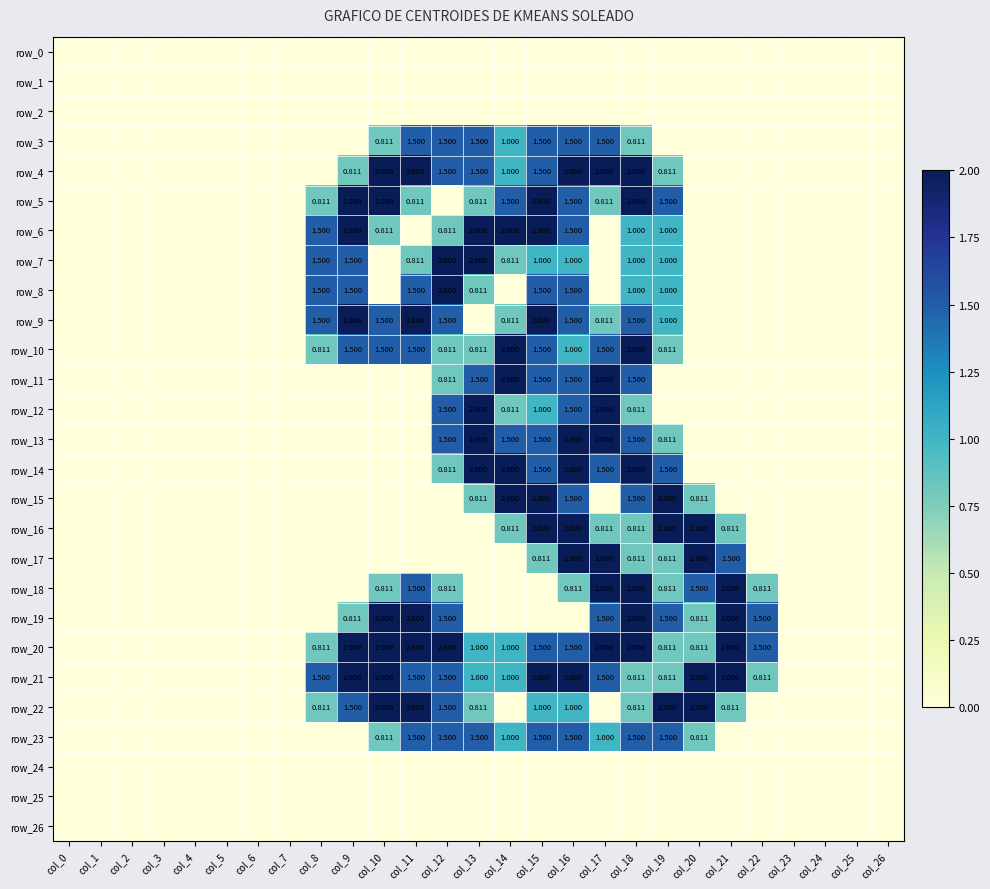

Reading left to right, extract all data points from this chart.

row_0: col_0=0.0	col_1=0.0	col_2=0.0	col_3=0.0	col_4=0.0	col_5=0.0	col_6=0.0	col_7=0.0	col_8=0.0	col_9=0.0	col_10=0.0	col_11=0.0	col_12=0.0	col_13=0.0	col_14=0.0	col_15=0.0	col_16=0.0	col_17=0.0	col_18=0.0	col_19=0.0	col_20=0.0	col_21=0.0	col_22=0.0	col_23=0.0	col_24=0.0	col_25=0.0	col_26=0.0
row_1: col_0=0.0	col_1=0.0	col_2=0.0	col_3=0.0	col_4=0.0	col_5=0.0	col_6=0.0	col_7=0.0	col_8=0.0	col_9=0.0	col_10=0.0	col_11=0.0	col_12=0.0	col_13=0.0	col_14=0.0	col_15=0.0	col_16=0.0	col_17=0.0	col_18=0.0	col_19=0.0	col_20=0.0	col_21=0.0	col_22=0.0	col_23=0.0	col_24=0.0	col_25=0.0	col_26=0.0
row_2: col_0=0.0	col_1=0.0	col_2=0.0	col_3=0.0	col_4=0.0	col_5=0.0	col_6=0.0	col_7=0.0	col_8=0.0	col_9=0.0	col_10=0.0	col_11=0.0	col_12=0.0	col_13=0.0	col_14=0.0	col_15=0.0	col_16=0.0	col_17=0.0	col_18=0.0	col_19=0.0	col_20=0.0	col_21=0.0	col_22=0.0	col_23=0.0	col_24=0.0	col_25=0.0	col_26=0.0
row_3: col_0=0.0	col_1=0.0	col_2=0.0	col_3=0.0	col_4=0.0	col_5=0.0	col_6=0.0	col_7=0.0	col_8=0.0	col_9=0.0	col_10=0.8	col_11=1.5	col_12=1.5	col_13=1.5	col_14=1.0	col_15=1.5	col_16=1.5	col_17=1.5	col_18=0.8	col_19=0.0	col_20=0.0	col_21=0.0	col_22=0.0	col_23=0.0	col_24=0.0	col_25=0.0	col_26=0.0
row_4: col_0=0.0	col_1=0.0	col_2=0.0	col_3=0.0	col_4=0.0	col_5=0.0	col_6=0.0	col_7=0.0	col_8=0.0	col_9=0.8	col_10=2.0	col_11=2.0	col_12=1.5	col_13=1.5	col_14=1.0	col_15=1.5	col_16=2.0	col_17=2.0	col_18=2.0	col_19=0.8	col_20=0.0	col_21=0.0	col_22=0.0	col_23=0.0	col_24=0.0	col_25=0.0	col_26=0.0
row_5: col_0=0.0	col_1=0.0	col_2=0.0	col_3=0.0	col_4=0.0	col_5=0.0	col_6=0.0	col_7=0.0	col_8=0.8	col_9=2.0	col_10=2.0	col_11=0.8	col_12=0.0	col_13=0.8	col_14=1.5	col_15=2.0	col_16=1.5	col_17=0.8	col_18=2.0	col_19=1.5	col_20=0.0	col_21=0.0	col_22=0.0	col_23=0.0	col_24=0.0	col_25=0.0	col_26=0.0
row_6: col_0=0.0	col_1=0.0	col_2=0.0	col_3=0.0	col_4=0.0	col_5=0.0	col_6=0.0	col_7=0.0	col_8=1.5	col_9=2.0	col_10=0.8	col_11=0.0	col_12=0.8	col_13=2.0	col_14=2.0	col_15=2.0	col_16=1.5	col_17=0.0	col_18=1.0	col_19=1.0	col_20=0.0	col_21=0.0	col_22=0.0	col_23=0.0	col_24=0.0	col_25=0.0	col_26=0.0
row_7: col_0=0.0	col_1=0.0	col_2=0.0	col_3=0.0	col_4=0.0	col_5=0.0	col_6=0.0	col_7=0.0	col_8=1.5	col_9=1.5	col_10=0.0	col_11=0.8	col_12=2.0	col_13=2.0	col_14=0.8	col_15=1.0	col_16=1.0	col_17=0.0	col_18=1.0	col_19=1.0	col_20=0.0	col_21=0.0	col_22=0.0	col_23=0.0	col_24=0.0	col_25=0.0	col_26=0.0
row_8: col_0=0.0	col_1=0.0	col_2=0.0	col_3=0.0	col_4=0.0	col_5=0.0	col_6=0.0	col_7=0.0	col_8=1.5	col_9=1.5	col_10=0.0	col_11=1.5	col_12=2.0	col_13=0.8	col_14=0.0	col_15=1.5	col_16=1.5	col_17=0.0	col_18=1.0	col_19=1.0	col_20=0.0	col_21=0.0	col_22=0.0	col_23=0.0	col_24=0.0	col_25=0.0	col_26=0.0
row_9: col_0=0.0	col_1=0.0	col_2=0.0	col_3=0.0	col_4=0.0	col_5=0.0	col_6=0.0	col_7=0.0	col_8=1.5	col_9=2.0	col_10=1.5	col_11=2.0	col_12=1.5	col_13=0.0	col_14=0.8	col_15=2.0	col_16=1.5	col_17=0.8	col_18=1.5	col_19=1.0	col_20=0.0	col_21=0.0	col_22=0.0	col_23=0.0	col_24=0.0	col_25=0.0	col_26=0.0
row_10: col_0=0.0	col_1=0.0	col_2=0.0	col_3=0.0	col_4=0.0	col_5=0.0	col_6=0.0	col_7=0.0	col_8=0.8	col_9=1.5	col_10=1.5	col_11=1.5	col_12=0.8	col_13=0.8	col_14=2.0	col_15=1.5	col_16=1.0	col_17=1.5	col_18=2.0	col_19=0.8	col_20=0.0	col_21=0.0	col_22=0.0	col_23=0.0	col_24=0.0	col_25=0.0	col_26=0.0
row_11: col_0=0.0	col_1=0.0	col_2=0.0	col_3=0.0	col_4=0.0	col_5=0.0	col_6=0.0	col_7=0.0	col_8=0.0	col_9=0.0	col_10=0.0	col_11=0.0	col_12=0.8	col_13=1.5	col_14=2.0	col_15=1.5	col_16=1.5	col_17=2.0	col_18=1.5	col_19=0.0	col_20=0.0	col_21=0.0	col_22=0.0	col_23=0.0	col_24=0.0	col_25=0.0	col_26=0.0
row_12: col_0=0.0	col_1=0.0	col_2=0.0	col_3=0.0	col_4=0.0	col_5=0.0	col_6=0.0	col_7=0.0	col_8=0.0	col_9=0.0	col_10=0.0	col_11=0.0	col_12=1.5	col_13=2.0	col_14=0.8	col_15=1.0	col_16=1.5	col_17=2.0	col_18=0.8	col_19=0.0	col_20=0.0	col_21=0.0	col_22=0.0	col_23=0.0	col_24=0.0	col_25=0.0	col_26=0.0
row_13: col_0=0.0	col_1=0.0	col_2=0.0	col_3=0.0	col_4=0.0	col_5=0.0	col_6=0.0	col_7=0.0	col_8=0.0	col_9=0.0	col_10=0.0	col_11=0.0	col_12=1.5	col_13=2.0	col_14=1.5	col_15=1.5	col_16=2.0	col_17=2.0	col_18=1.5	col_19=0.8	col_20=0.0	col_21=0.0	col_22=0.0	col_23=0.0	col_24=0.0	col_25=0.0	col_26=0.0
row_14: col_0=0.0	col_1=0.0	col_2=0.0	col_3=0.0	col_4=0.0	col_5=0.0	col_6=0.0	col_7=0.0	col_8=0.0	col_9=0.0	col_10=0.0	col_11=0.0	col_12=0.8	col_13=2.0	col_14=2.0	col_15=1.5	col_16=2.0	col_17=1.5	col_18=2.0	col_19=1.5	col_20=0.0	col_21=0.0	col_22=0.0	col_23=0.0	col_24=0.0	col_25=0.0	col_26=0.0
row_15: col_0=0.0	col_1=0.0	col_2=0.0	col_3=0.0	col_4=0.0	col_5=0.0	col_6=0.0	col_7=0.0	col_8=0.0	col_9=0.0	col_10=0.0	col_11=0.0	col_12=0.0	col_13=0.8	col_14=2.0	col_15=2.0	col_16=1.5	col_17=0.0	col_18=1.5	col_19=2.0	col_20=0.8	col_21=0.0	col_22=0.0	col_23=0.0	col_24=0.0	col_25=0.0	col_26=0.0
row_16: col_0=0.0	col_1=0.0	col_2=0.0	col_3=0.0	col_4=0.0	col_5=0.0	col_6=0.0	col_7=0.0	col_8=0.0	col_9=0.0	col_10=0.0	col_11=0.0	col_12=0.0	col_13=0.0	col_14=0.8	col_15=2.0	col_16=2.0	col_17=0.8	col_18=0.8	col_19=2.0	col_20=2.0	col_21=0.8	col_22=0.0	col_23=0.0	col_24=0.0	col_25=0.0	col_26=0.0
row_17: col_0=0.0	col_1=0.0	col_2=0.0	col_3=0.0	col_4=0.0	col_5=0.0	col_6=0.0	col_7=0.0	col_8=0.0	col_9=0.0	col_10=0.0	col_11=0.0	col_12=0.0	col_13=0.0	col_14=0.0	col_15=0.8	col_16=2.0	col_17=2.0	col_18=0.8	col_19=0.8	col_20=2.0	col_21=1.5	col_22=0.0	col_23=0.0	col_24=0.0	col_25=0.0	col_26=0.0
row_18: col_0=0.0	col_1=0.0	col_2=0.0	col_3=0.0	col_4=0.0	col_5=0.0	col_6=0.0	col_7=0.0	col_8=0.0	col_9=0.0	col_10=0.8	col_11=1.5	col_12=0.8	col_13=0.0	col_14=0.0	col_15=0.0	col_16=0.8	col_17=2.0	col_18=2.0	col_19=0.8	col_20=1.5	col_21=2.0	col_22=0.8	col_23=0.0	col_24=0.0	col_25=0.0	col_26=0.0
row_19: col_0=0.0	col_1=0.0	col_2=0.0	col_3=0.0	col_4=0.0	col_5=0.0	col_6=0.0	col_7=0.0	col_8=0.0	col_9=0.8	col_10=2.0	col_11=2.0	col_12=1.5	col_13=0.0	col_14=0.0	col_15=0.0	col_16=0.0	col_17=1.5	col_18=2.0	col_19=1.5	col_20=0.8	col_21=2.0	col_22=1.5	col_23=0.0	col_24=0.0	col_25=0.0	col_26=0.0
row_20: col_0=0.0	col_1=0.0	col_2=0.0	col_3=0.0	col_4=0.0	col_5=0.0	col_6=0.0	col_7=0.0	col_8=0.8	col_9=2.0	col_10=2.0	col_11=2.0	col_12=2.0	col_13=1.0	col_14=1.0	col_15=1.5	col_16=1.5	col_17=2.0	col_18=2.0	col_19=0.8	col_20=0.8	col_21=2.0	col_22=1.5	col_23=0.0	col_24=0.0	col_25=0.0	col_26=0.0
row_21: col_0=0.0	col_1=0.0	col_2=0.0	col_3=0.0	col_4=0.0	col_5=0.0	col_6=0.0	col_7=0.0	col_8=1.5	col_9=2.0	col_10=2.0	col_11=1.5	col_12=1.5	col_13=1.0	col_14=1.0	col_15=2.0	col_16=2.0	col_17=1.5	col_18=0.8	col_19=0.8	col_20=2.0	col_21=2.0	col_22=0.8	col_23=0.0	col_24=0.0	col_25=0.0	col_26=0.0
row_22: col_0=0.0	col_1=0.0	col_2=0.0	col_3=0.0	col_4=0.0	col_5=0.0	col_6=0.0	col_7=0.0	col_8=0.8	col_9=1.5	col_10=2.0	col_11=2.0	col_12=1.5	col_13=0.8	col_14=0.0	col_15=1.0	col_16=1.0	col_17=0.0	col_18=0.8	col_19=2.0	col_20=2.0	col_21=0.8	col_22=0.0	col_23=0.0	col_24=0.0	col_25=0.0	col_26=0.0
row_23: col_0=0.0	col_1=0.0	col_2=0.0	col_3=0.0	col_4=0.0	col_5=0.0	col_6=0.0	col_7=0.0	col_8=0.0	col_9=0.0	col_10=0.8	col_11=1.5	col_12=1.5	col_13=1.5	col_14=1.0	col_15=1.5	col_16=1.5	col_17=1.0	col_18=1.5	col_19=1.5	col_20=0.8	col_21=0.0	col_22=0.0	col_23=0.0	col_24=0.0	col_25=0.0	col_26=0.0
row_24: col_0=0.0	col_1=0.0	col_2=0.0	col_3=0.0	col_4=0.0	col_5=0.0	col_6=0.0	col_7=0.0	col_8=0.0	col_9=0.0	col_10=0.0	col_11=0.0	col_12=0.0	col_13=0.0	col_14=0.0	col_15=0.0	col_16=0.0	col_17=0.0	col_18=0.0	col_19=0.0	col_20=0.0	col_21=0.0	col_22=0.0	col_23=0.0	col_24=0.0	col_25=0.0	col_26=0.0
row_25: col_0=0.0	col_1=0.0	col_2=0.0	col_3=0.0	col_4=0.0	col_5=0.0	col_6=0.0	col_7=0.0	col_8=0.0	col_9=0.0	col_10=0.0	col_11=0.0	col_12=0.0	col_13=0.0	col_14=0.0	col_15=0.0	col_16=0.0	col_17=0.0	col_18=0.0	col_19=0.0	col_20=0.0	col_21=0.0	col_22=0.0	col_23=0.0	col_24=0.0	col_25=0.0	col_26=0.0
row_26: col_0=0.0	col_1=0.0	col_2=0.0	col_3=0.0	col_4=0.0	col_5=0.0	col_6=0.0	col_7=0.0	col_8=0.0	col_9=0.0	col_10=0.0	col_11=0.0	col_12=0.0	col_13=0.0	col_14=0.0	col_15=0.0	col_16=0.0	col_17=0.0	col_18=0.0	col_19=0.0	col_20=0.0	col_21=0.0	col_22=0.0	col_23=0.0	col_24=0.0	col_25=0.0	col_26=0.0